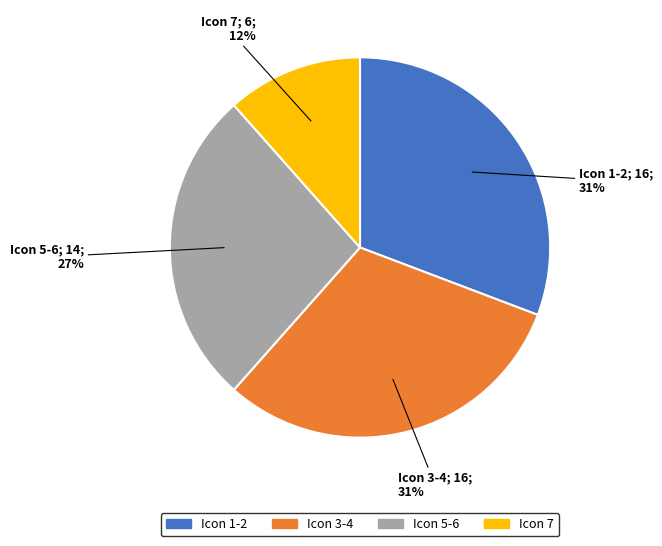

Does any single category account for the majority?

No